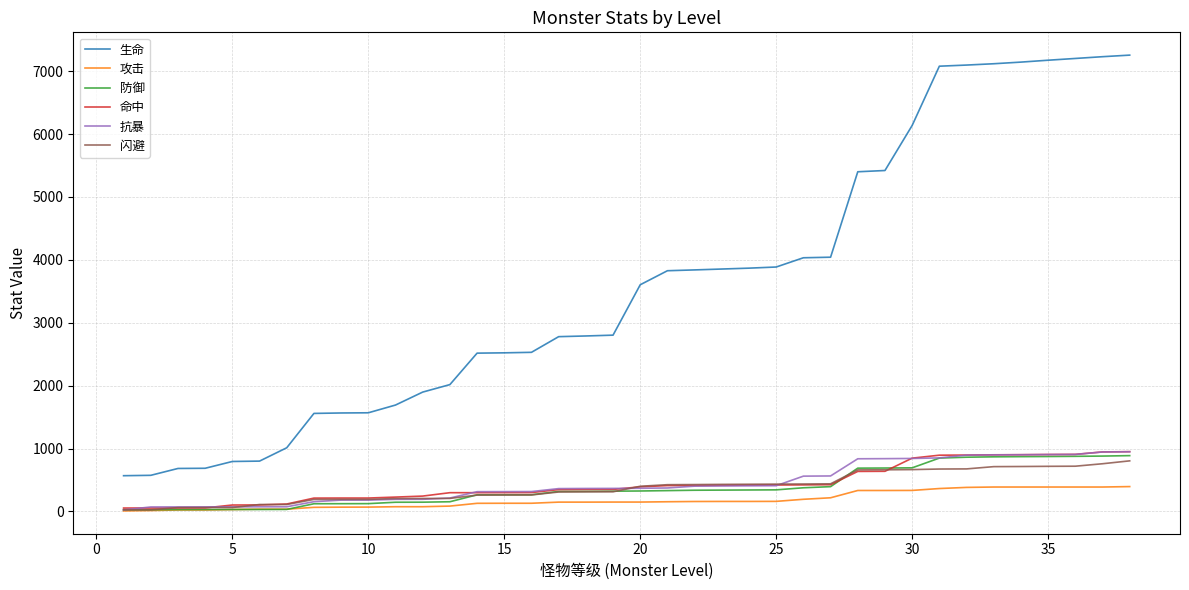

Does the chart display data point markers on the line(s)?

No